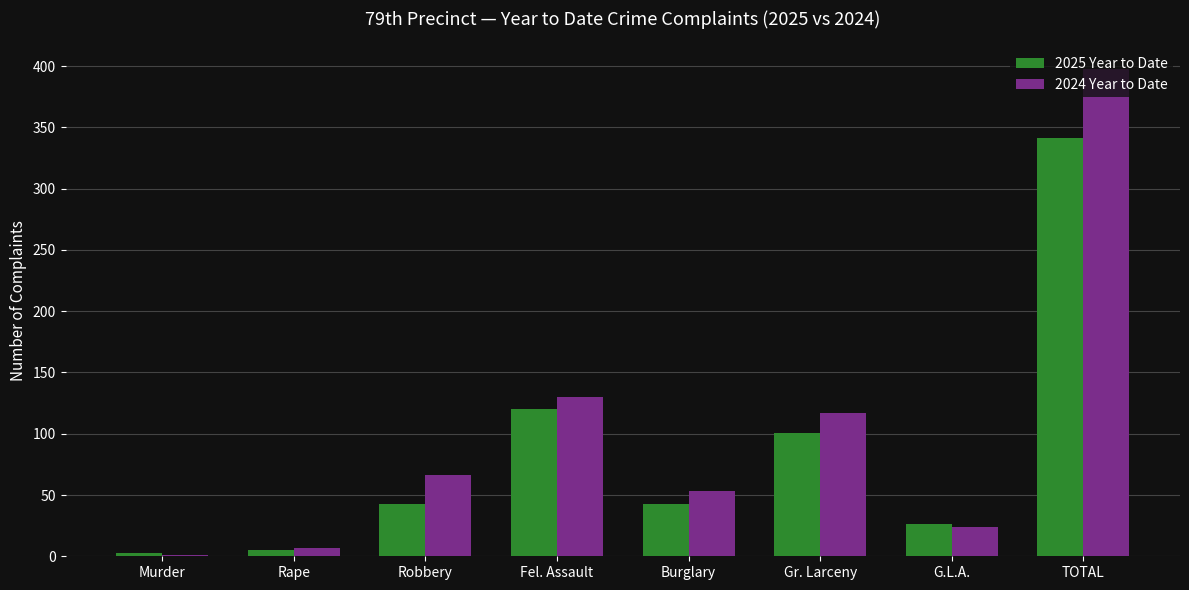

How many series are shown in this chart?

2